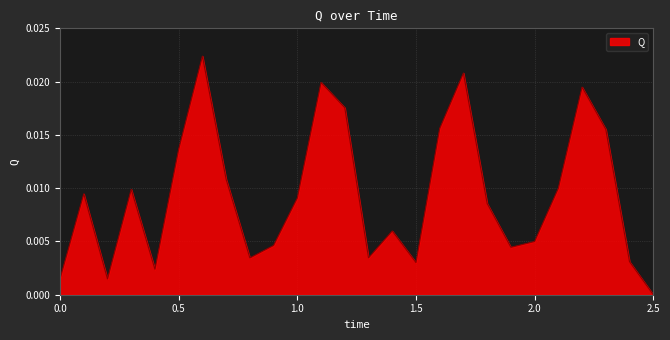

Rank the categories by value from highest to lowest.

0.6, 1.7, 1.1, 2.2, 1.2, 1.6, 2.3, 0.5, 0.7, 2.1, 0.3, 0.1, 1.0, 1.8, 1.4, 2.0, 0.9, 1.9, 1.3, 0.8, 2.4, 1.5, 0.4, 0.0, 0.2, 2.5